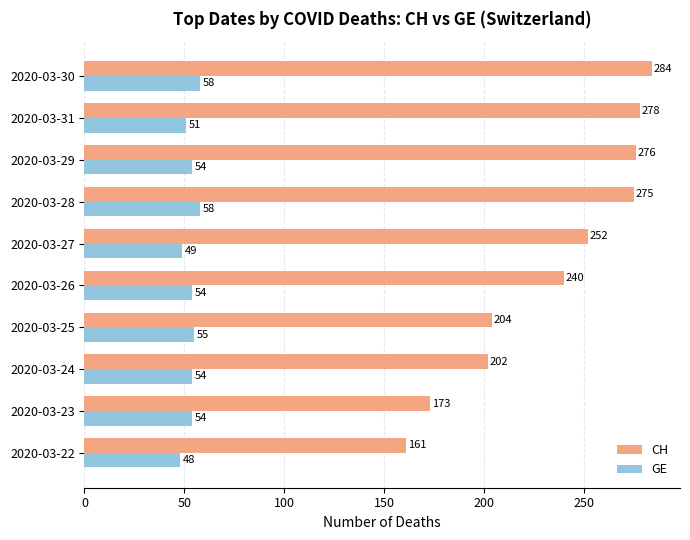

Between 2020-03-23 and 2020-03-27, which series saw the biggest shift?

CH